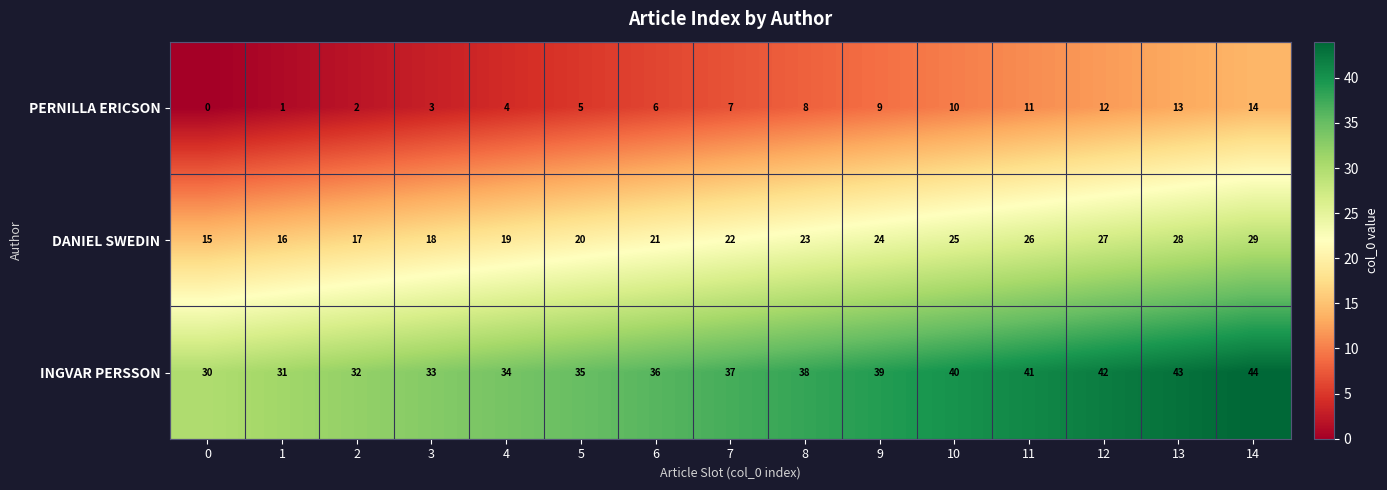

What is the sum of the INGVAR PERSSON values at 11 and 0?

71